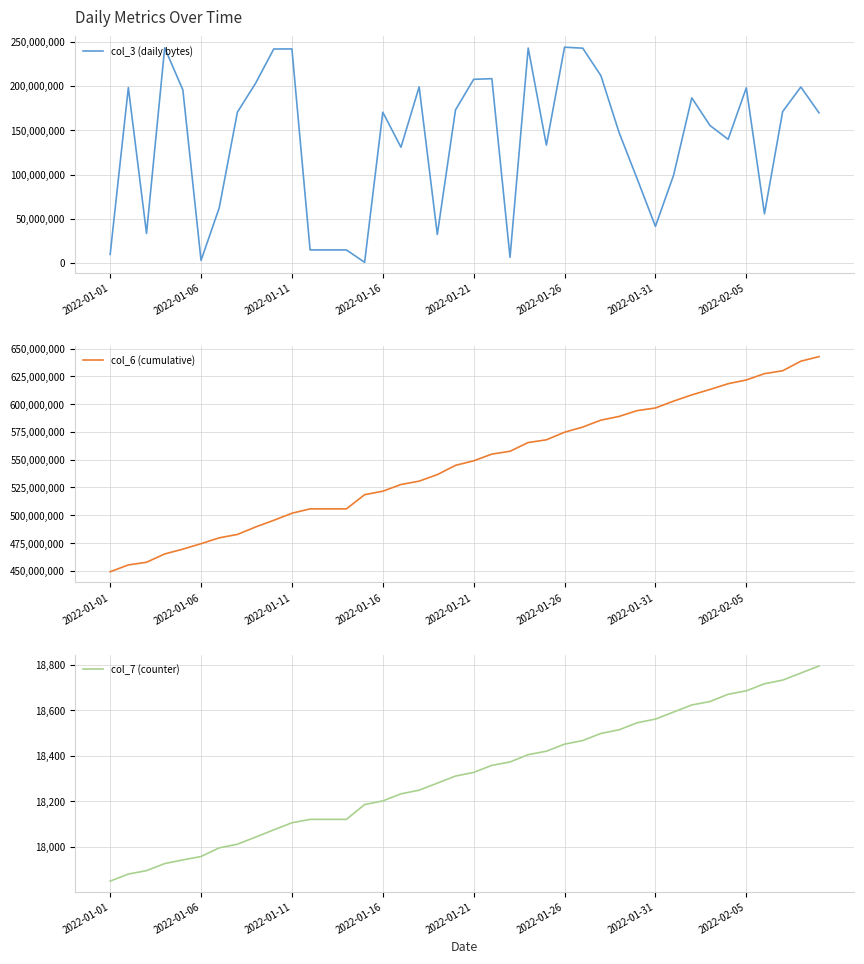

What is the total value across all series at 31?

701985662